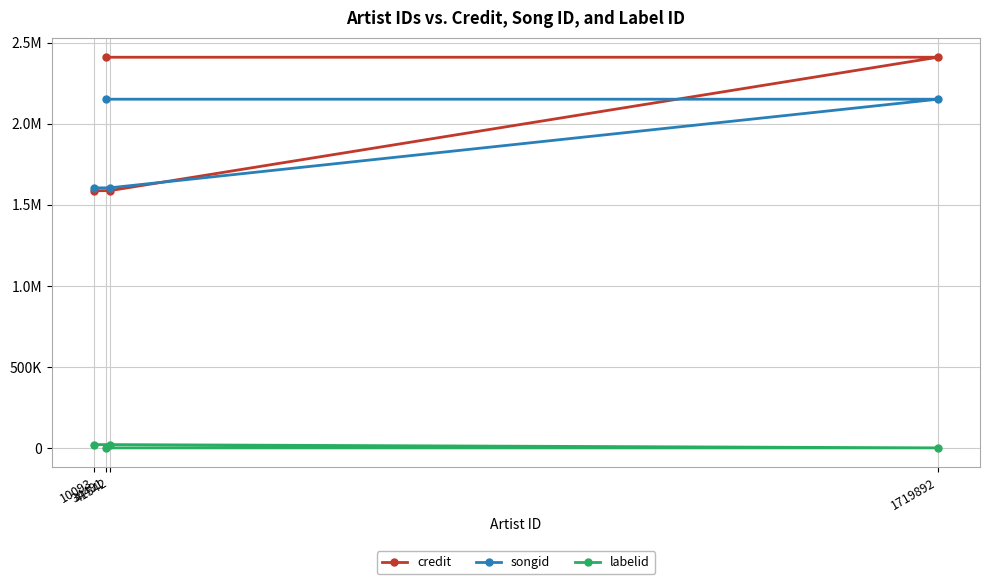

What is the difference between the songid values at 34491 and 41542?

546560